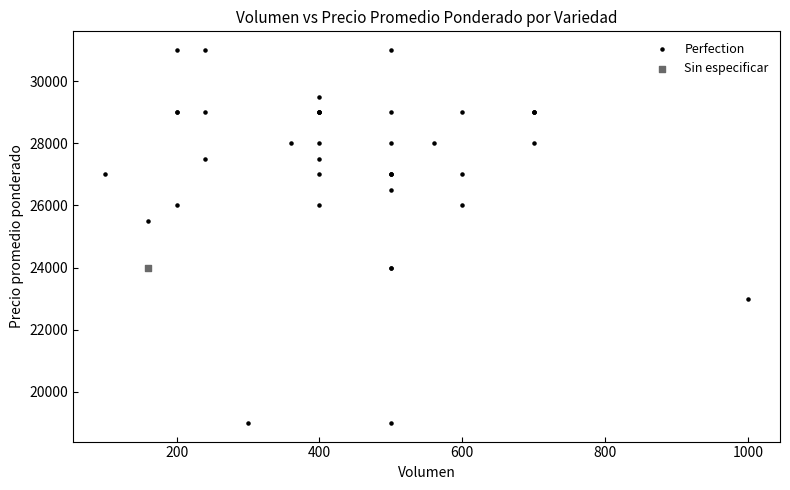

What are all the series names shown in the legend?

Perfection, Sin especificar